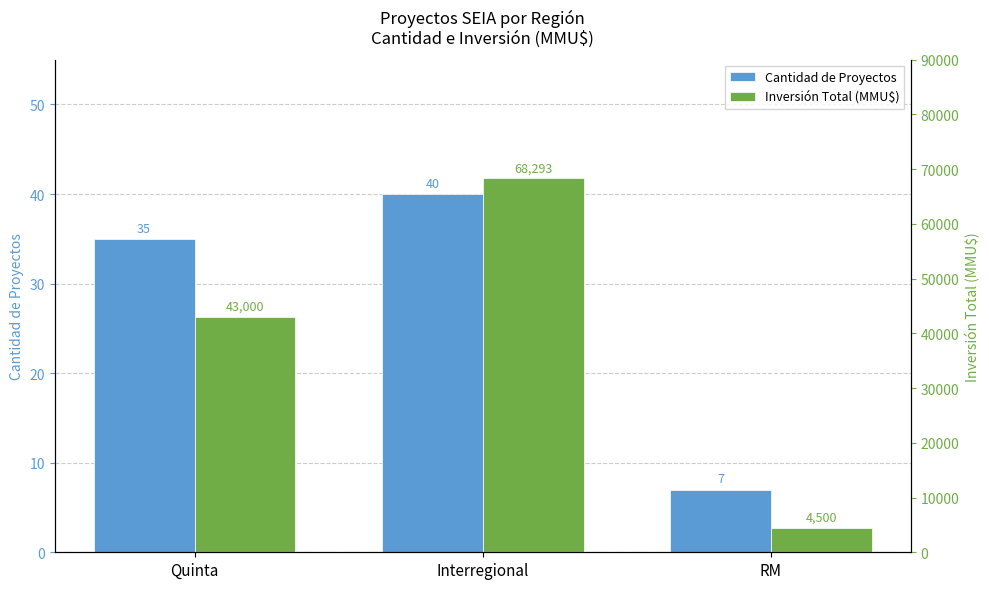

The Inversión Total (MMU$) series shows 7609 at RM. True or false?

False